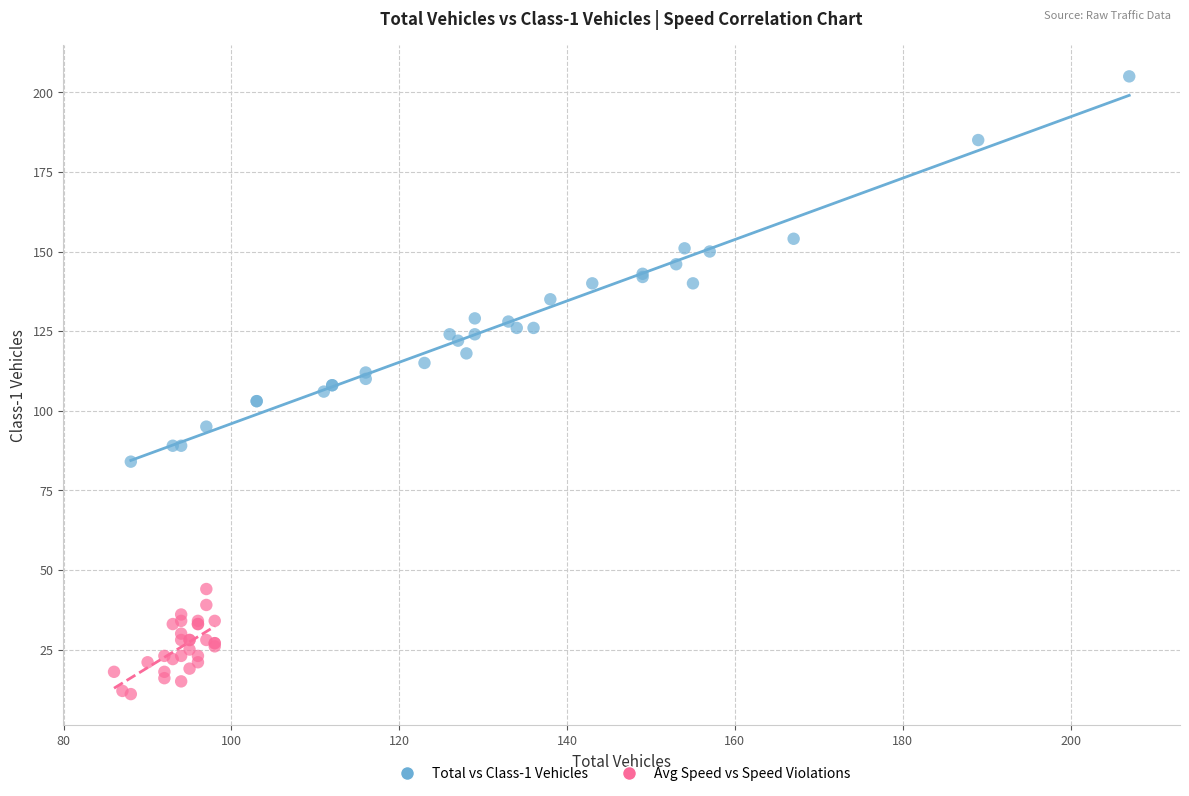

Which series has the largest Y range (max minus min)?

Total vs Class-1 Vehicles